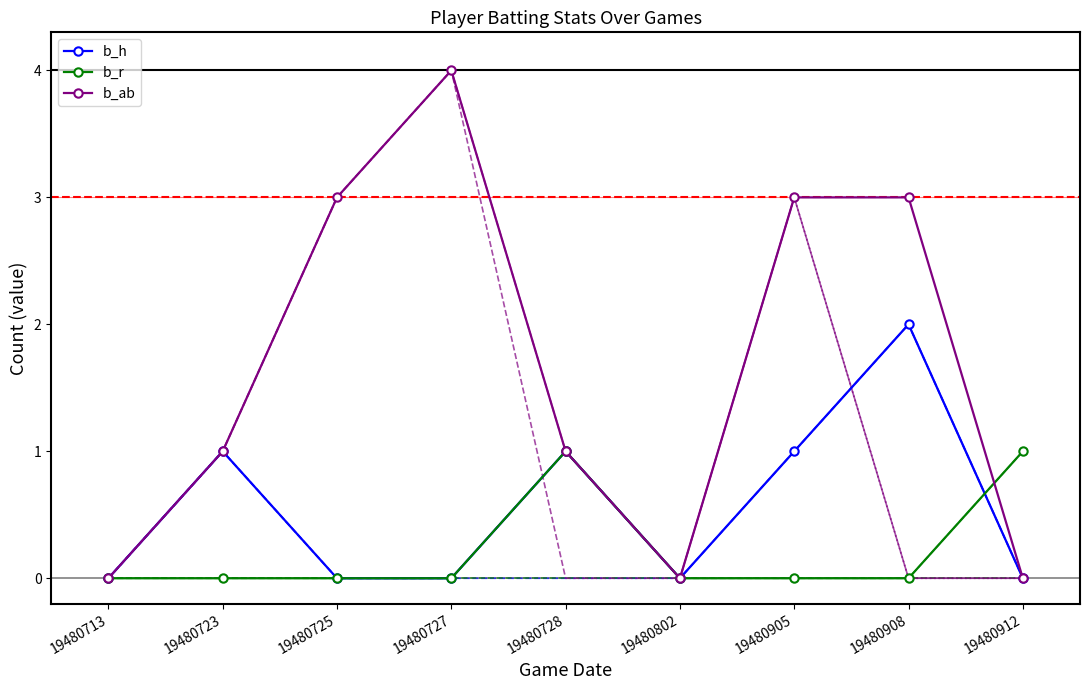

The value of b_r at 19480727 is 0. True or false?

False